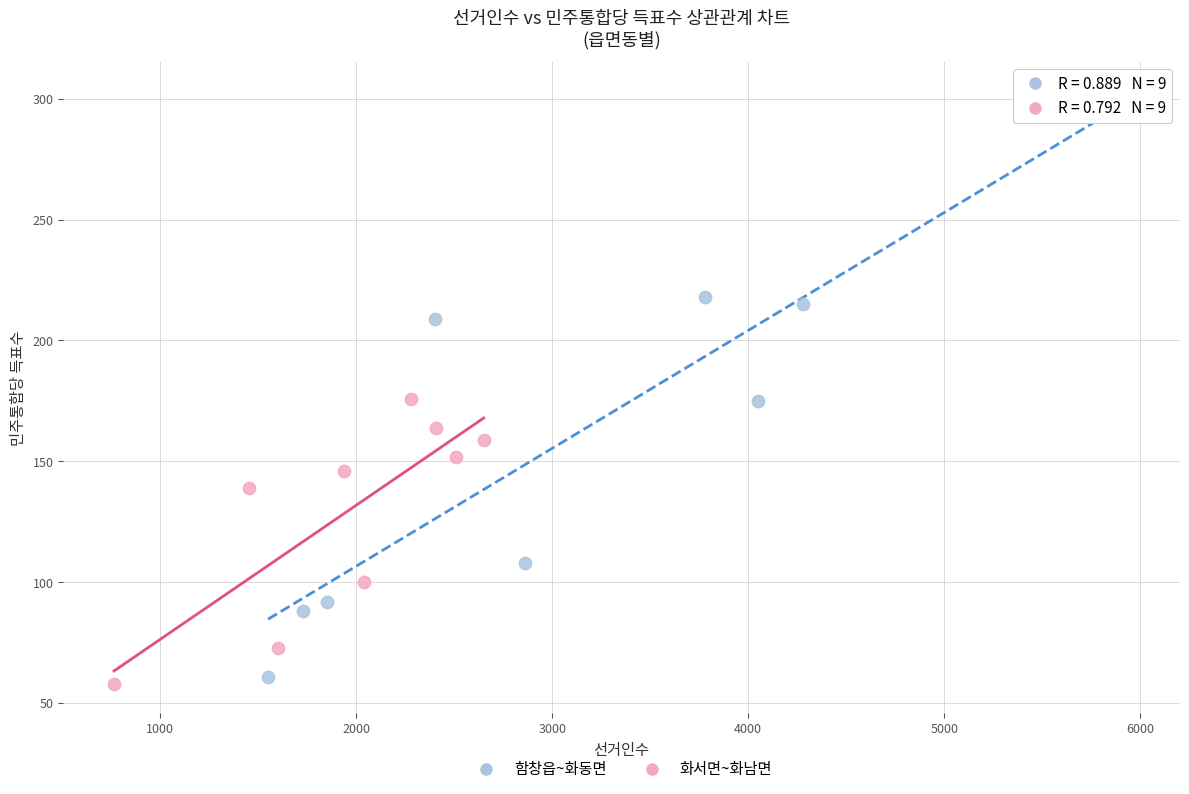

Which series reaches the maximum Y coordinate?

함창읍~화동면